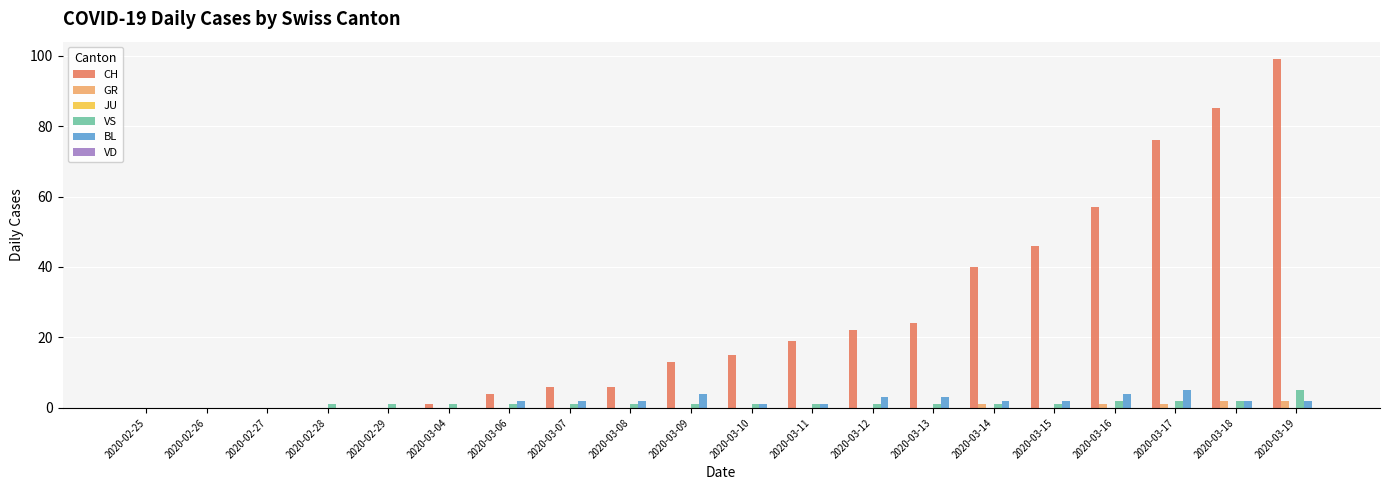

Is it true that GR equals 1 at 2020-03-17?

True